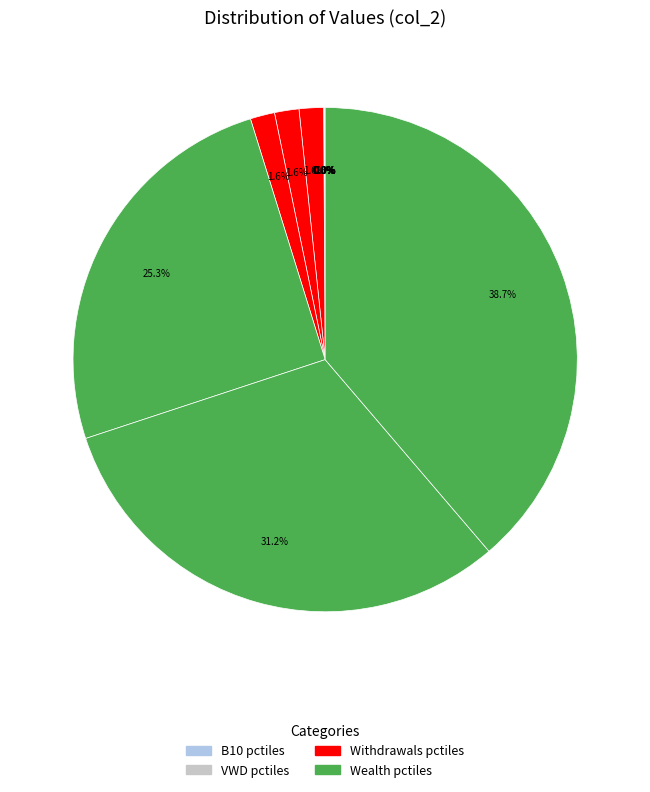

To the nearest percent, what is the difference between the largest and smallest slice percentages?

39%